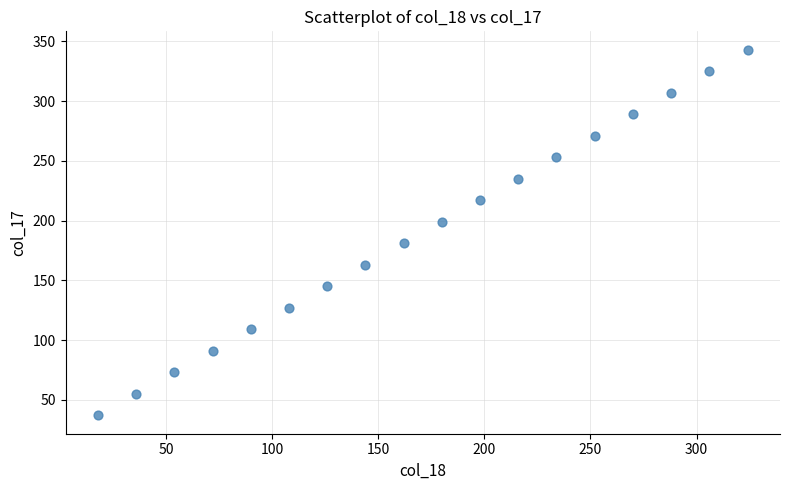

What is the range of X values (max minus min)?

306